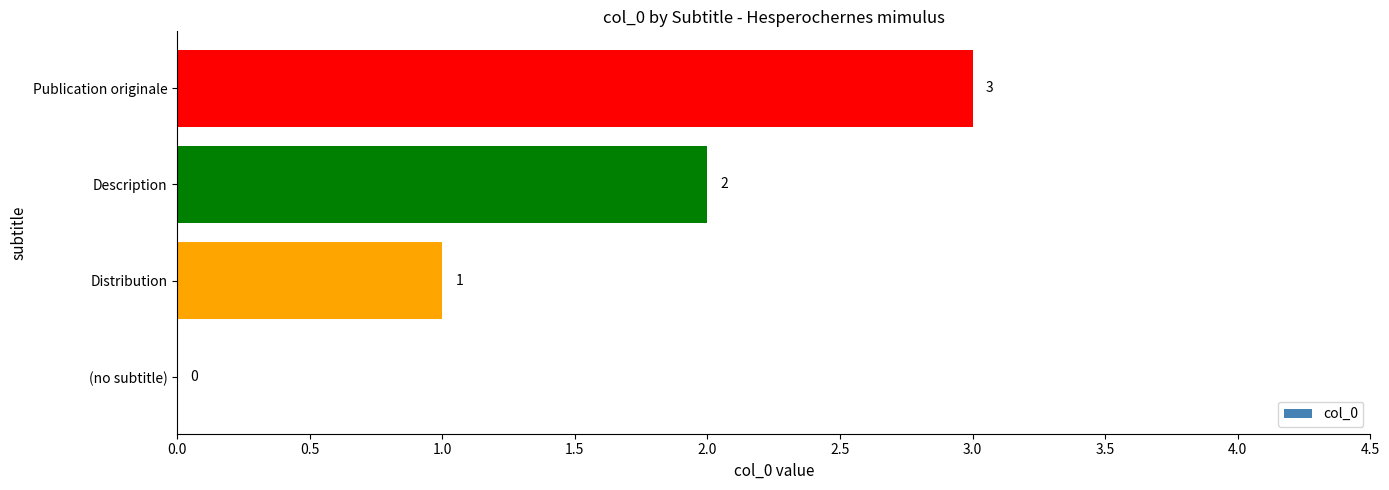

What is the average value?

2